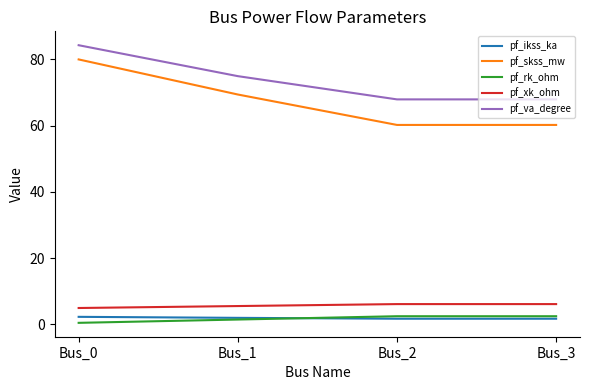

What is the maximum value for pf_va_degree?

84.3